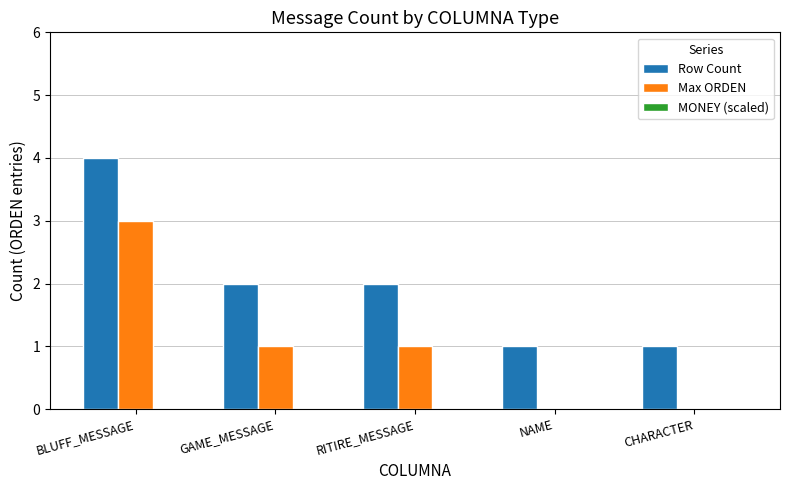

What is the sum of the Max ORDEN values at BLUFF_MESSAGE and CHARACTER?

3